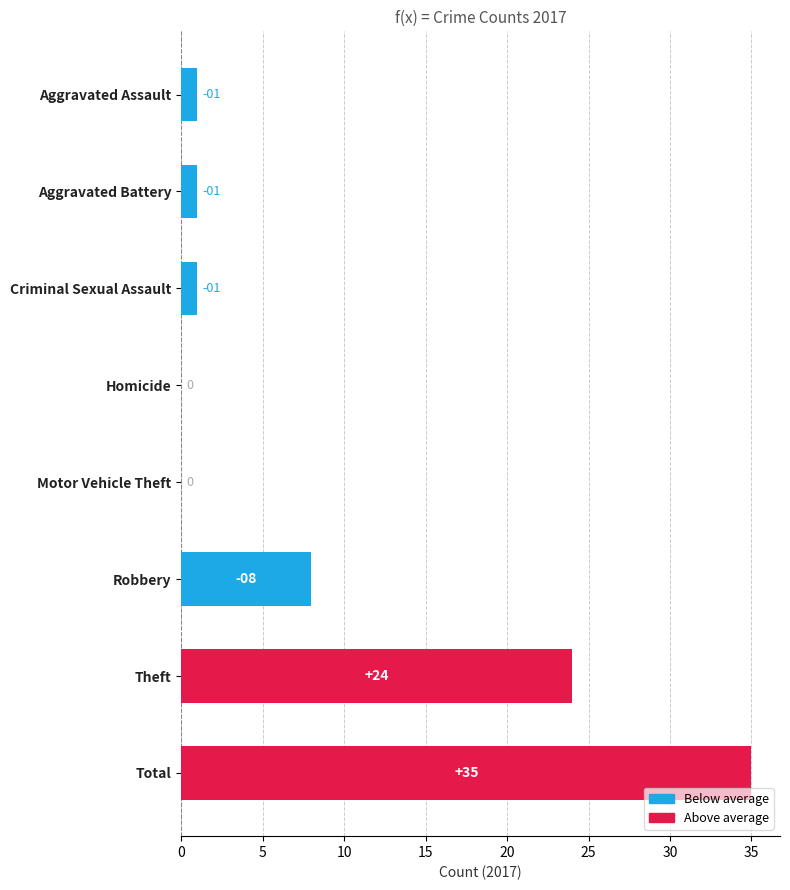

What is the sum of the values at Criminal Sexual Assault and Total?

36